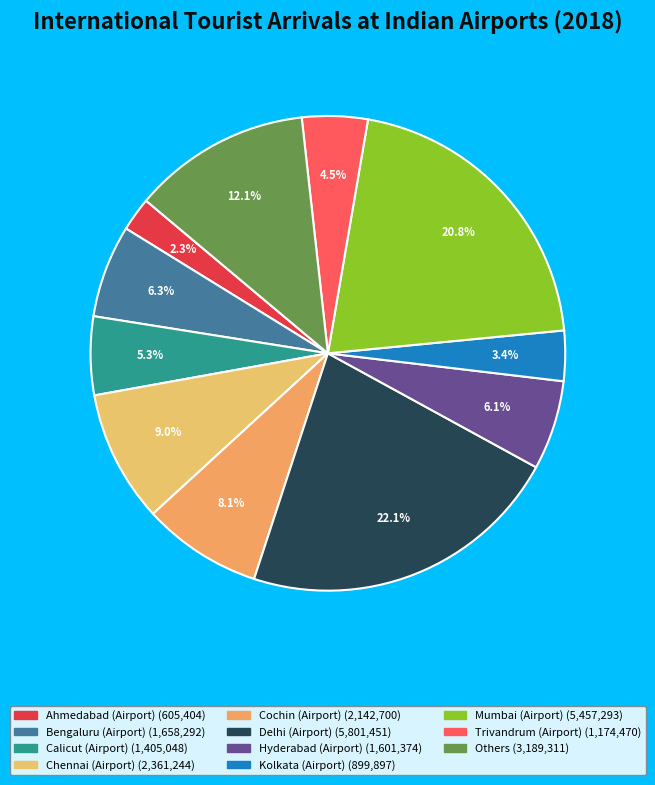

How many segments does this pie chart have?

11